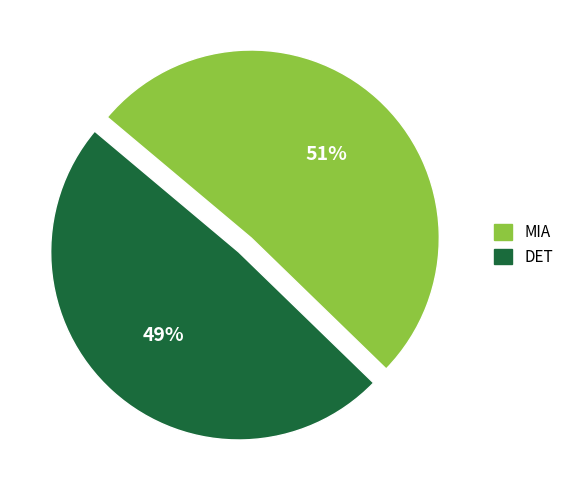

To the nearest percent, what is the difference between the MIA and DET slice percentages?

2%